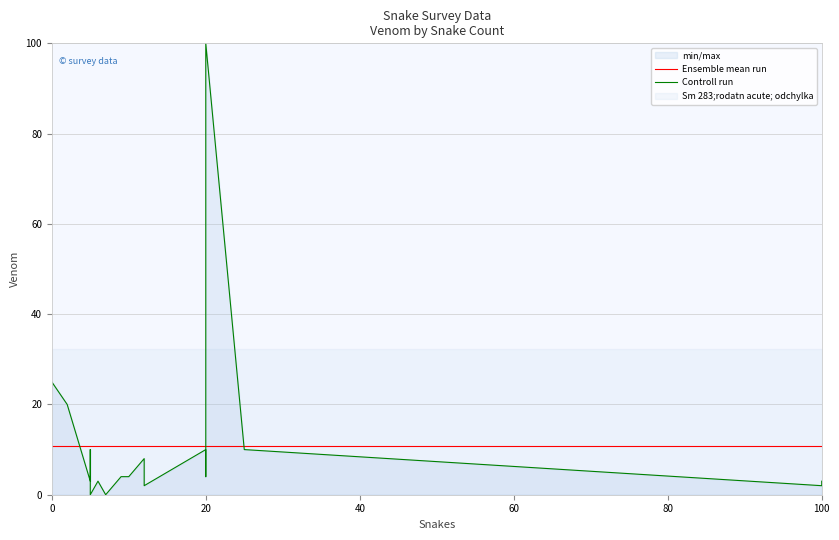

How many data points does each series have?

20